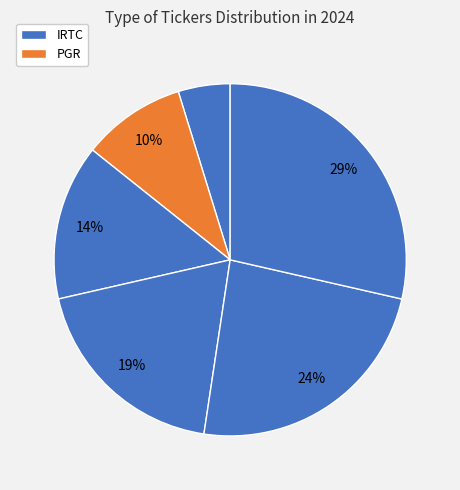

To the nearest percent, what is the average slice percentage?

17%